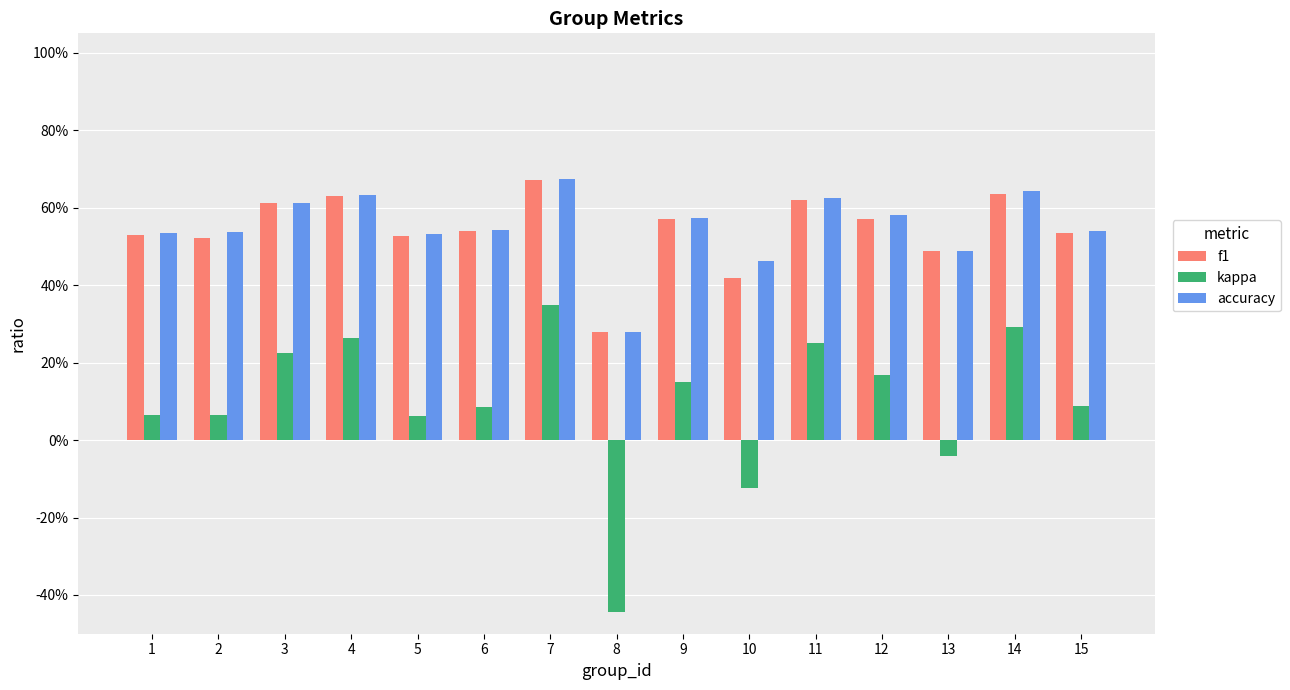

Which series has the largest total across all categories?

accuracy